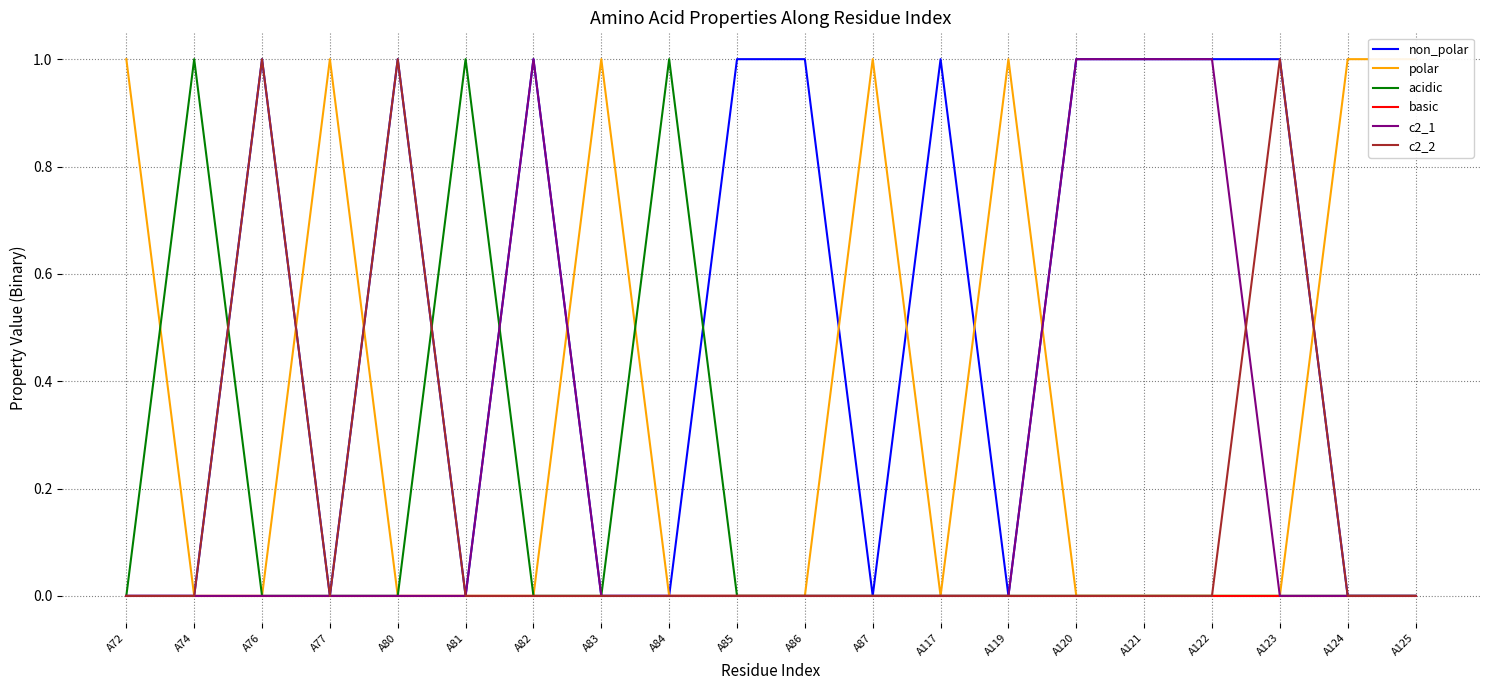

Reading left to right, what are all the values shown in this chart?

non_polar: 0	0	1	0	1	0	1	0	0	1	1	0	1	0	1	1	1	1	0	0
polar: 1	0	0	1	0	0	0	1	0	0	0	1	0	1	0	0	0	0	1	1
acidic: 0	1	0	0	0	1	0	0	1	0	0	0	0	0	0	0	0	0	0	0
basic: 0	0	0	0	0	0	0	0	0	0	0	0	0	0	0	0	0	0	0	0
c2_1: 0	0	0	0	0	0	1	0	0	0	0	0	0	0	1	1	1	0	0	0
c2_2: 0	0	1	0	1	0	0	0	0	0	0	0	0	0	0	0	0	1	0	0